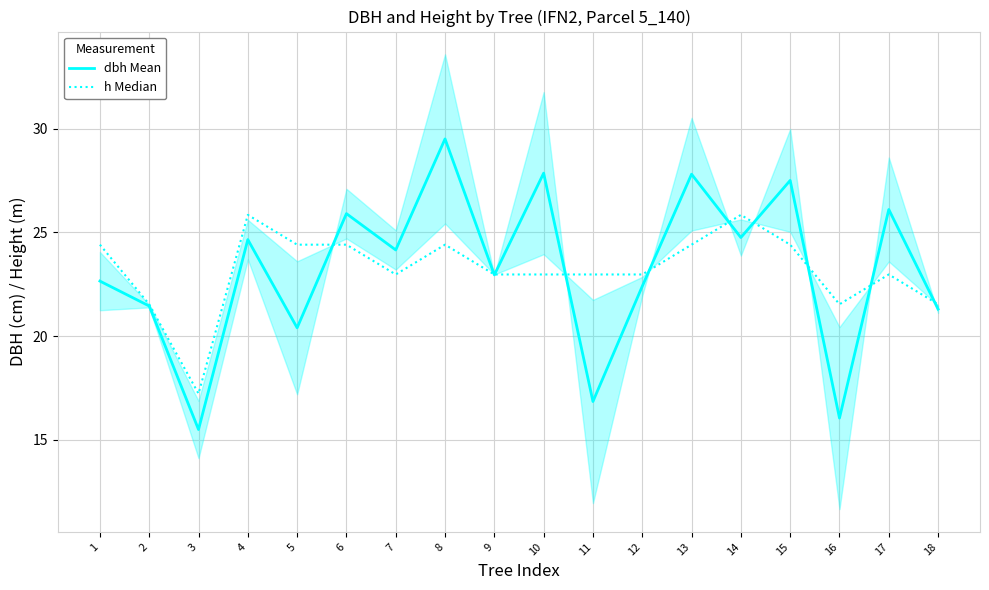

Where is the first local maximum for h Median?

4